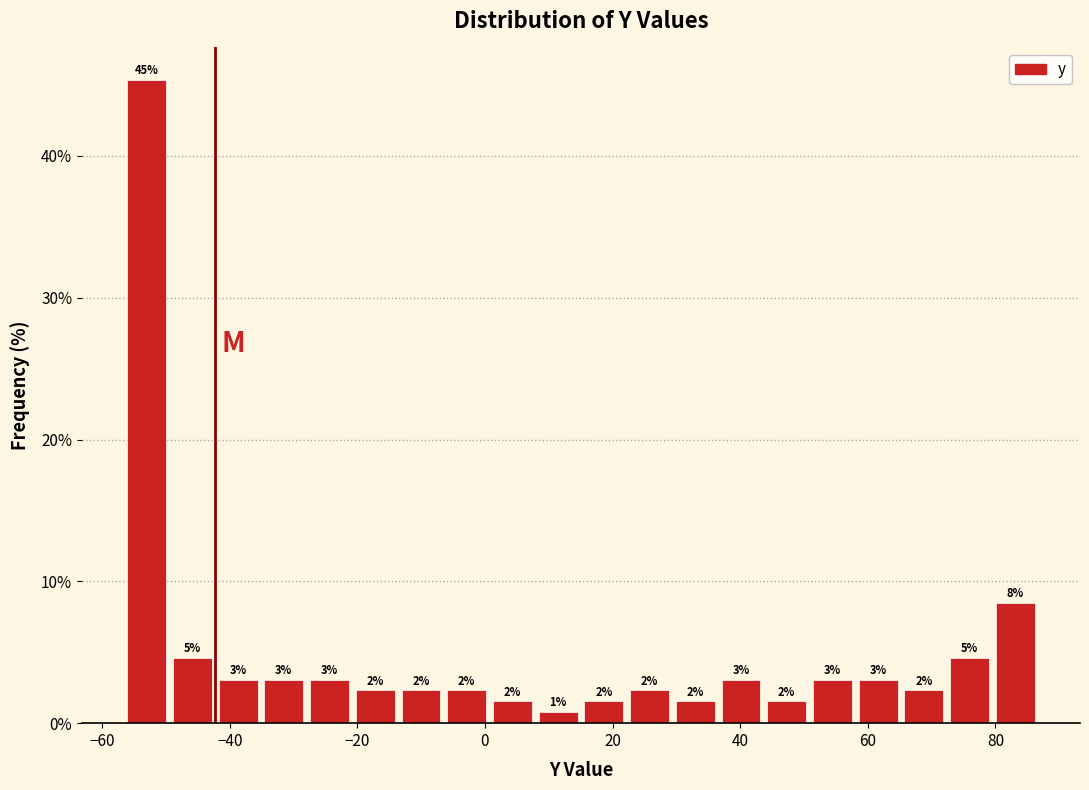

Read against the x-axis, roughly where is the centre of the tallest bar?

-54